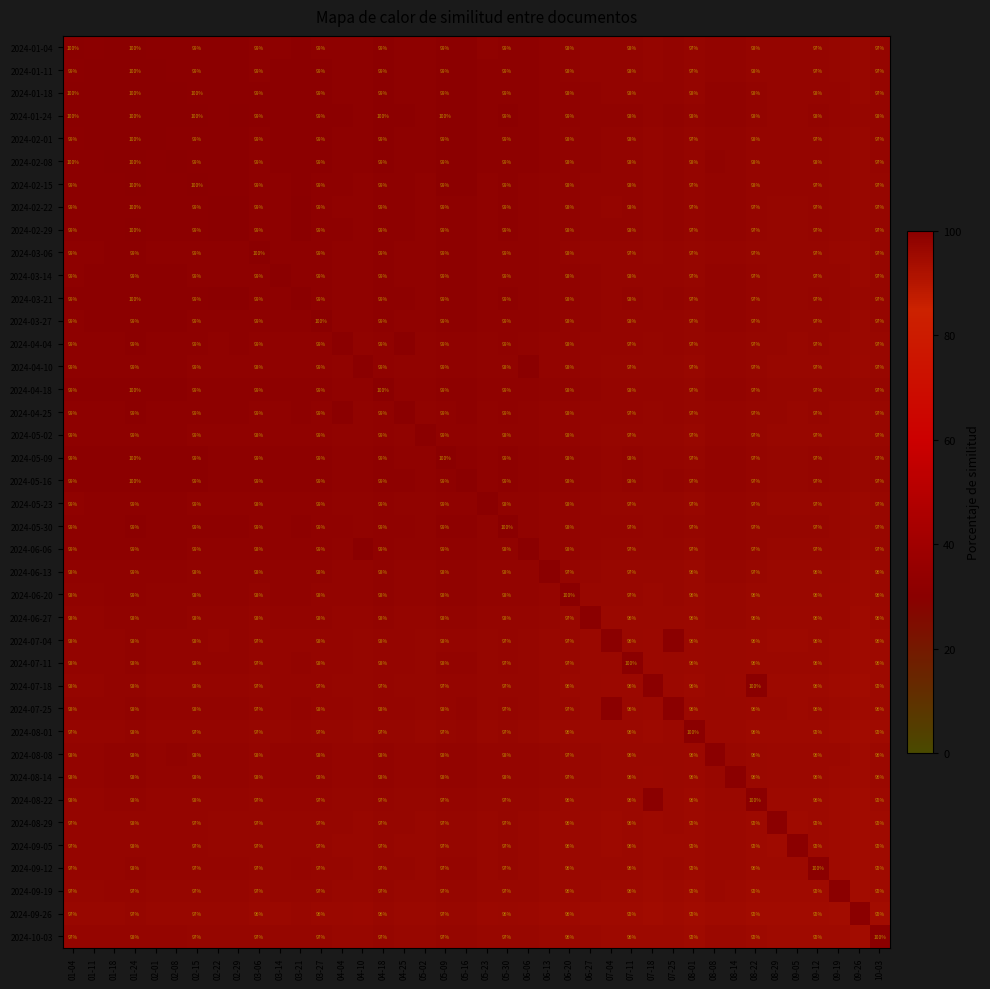

Is the value of 2024-04-25 at 01-11 greater than the value of 2024-06-27 at 08-14?

Yes